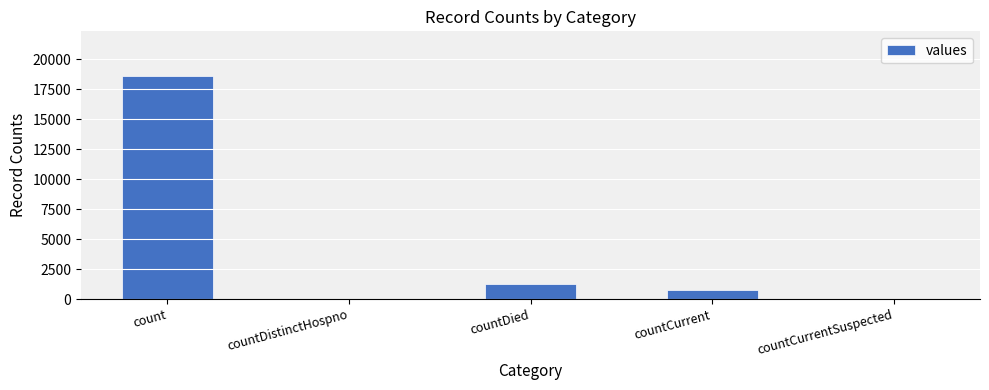

Reading left to right, list all the values displayed in this chart.

count=18615	countDistinctHospno=0	countDied=1250	countCurrent=789	countCurrentSuspected=0